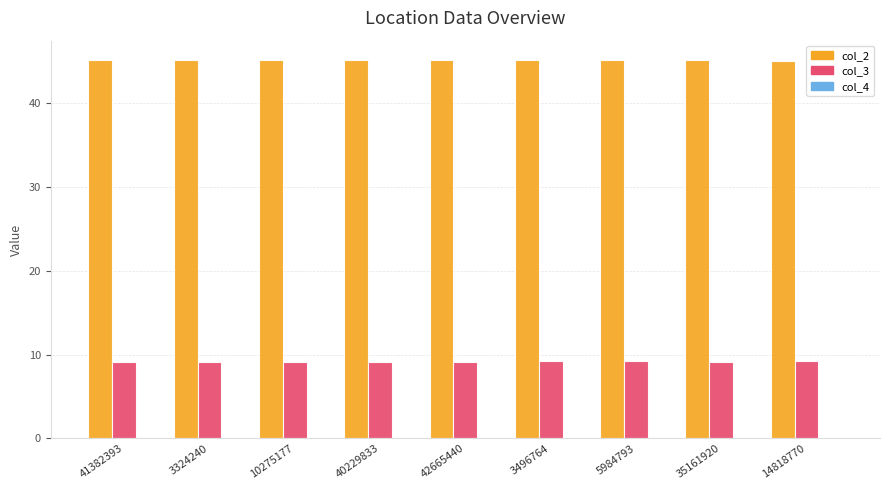

Is it true that col_2 equals 45.2 at 3324240?

True